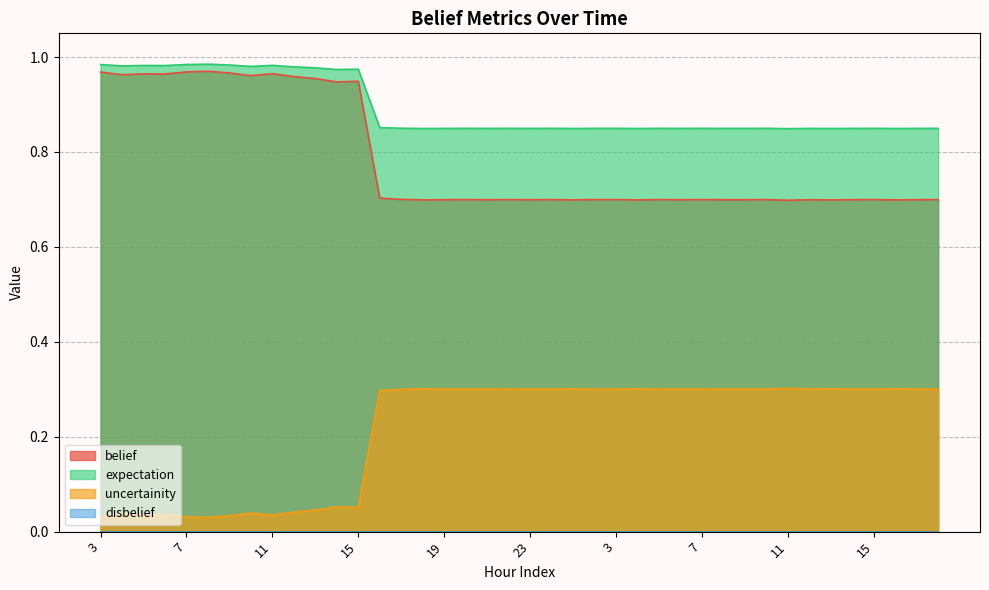

Does the chart have visible grid lines?

Yes